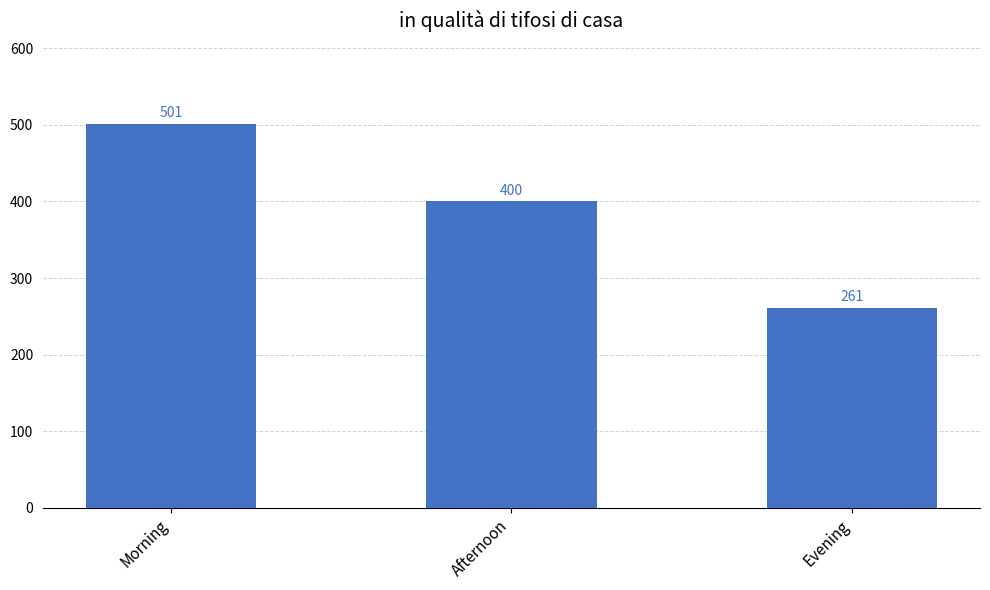

What is the average value?

387